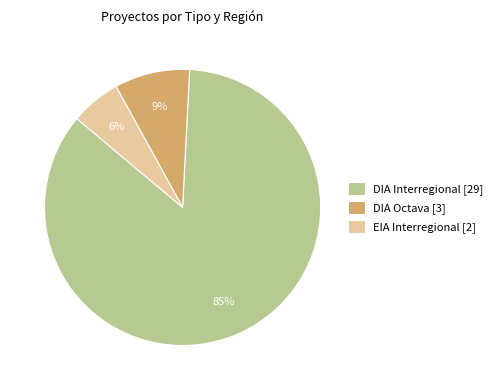

The DIA Octava slice represents 9% of the pie. True or false?

True